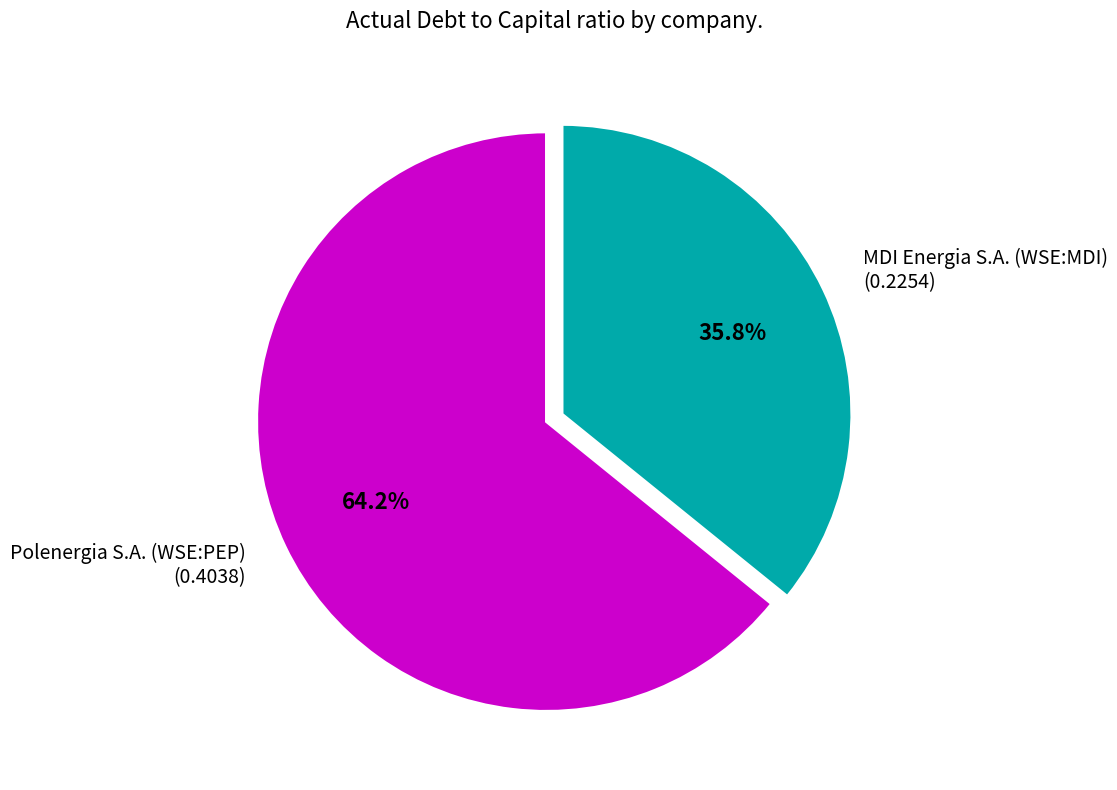

To the nearest percent, what is the difference between the Polenergia S.A. (WSE:PEP) and MDI Energia S.A. (WSE:MDI) slice percentages?

28%